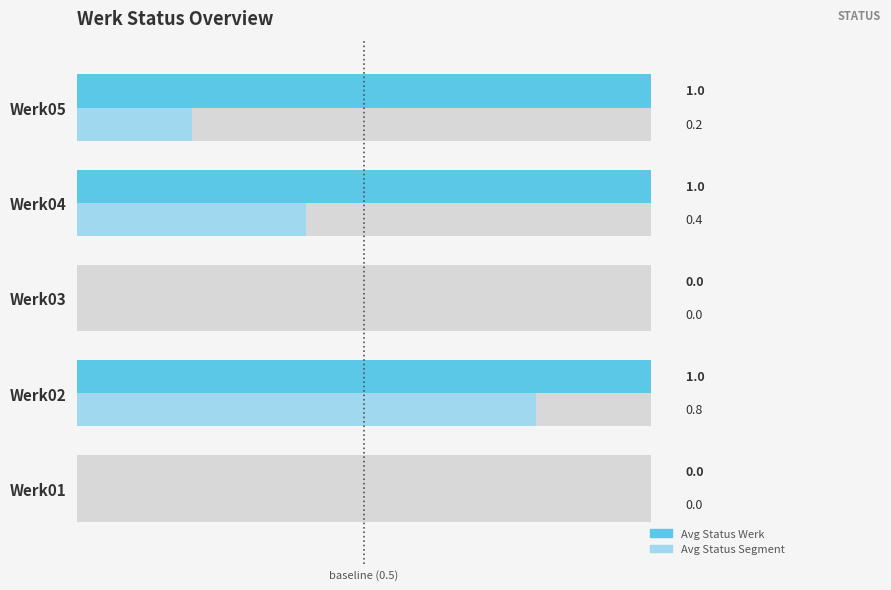

How many bars are there in total?

10